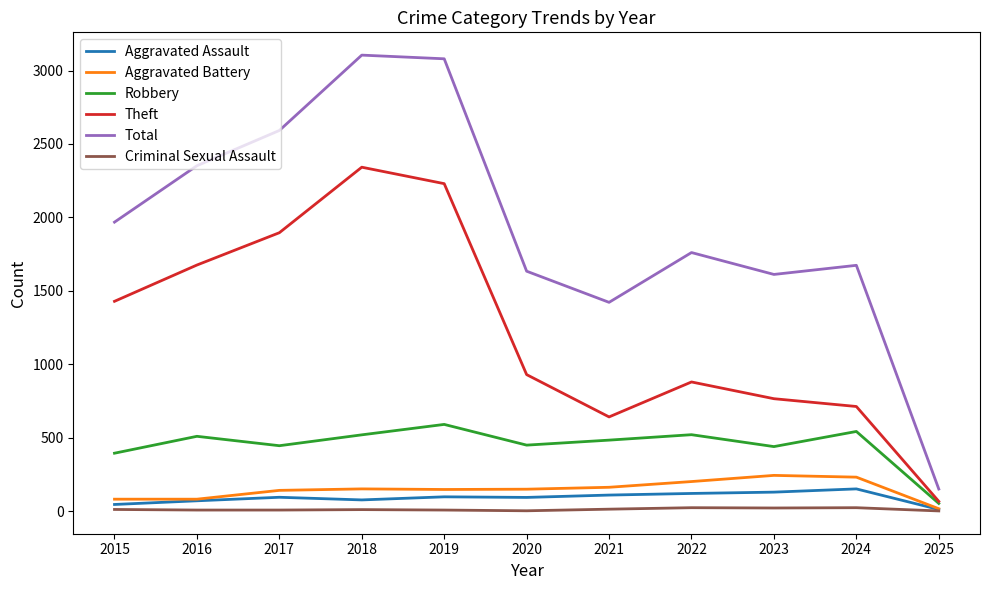

Is the value of Robbery at 2020 greater than the value of Aggravated Assault at 2023?

Yes